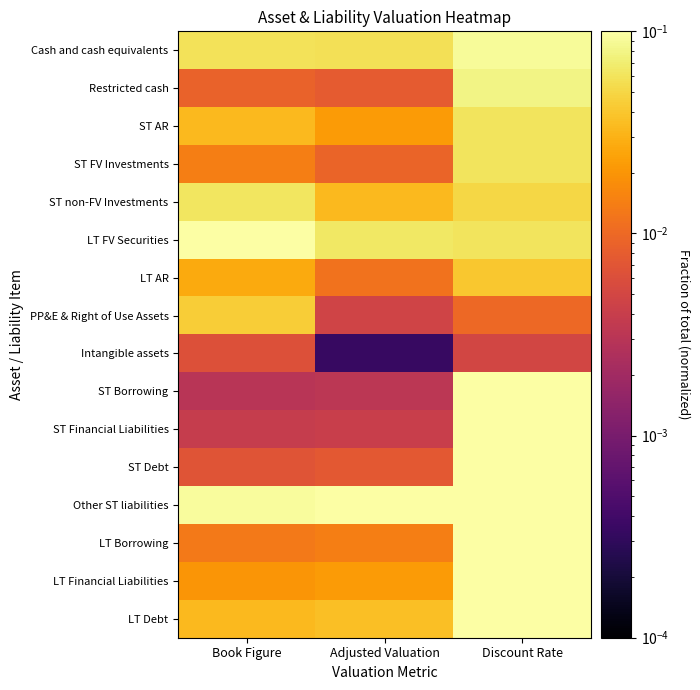

Which series has the largest total across all categories?

Other ST liabilities